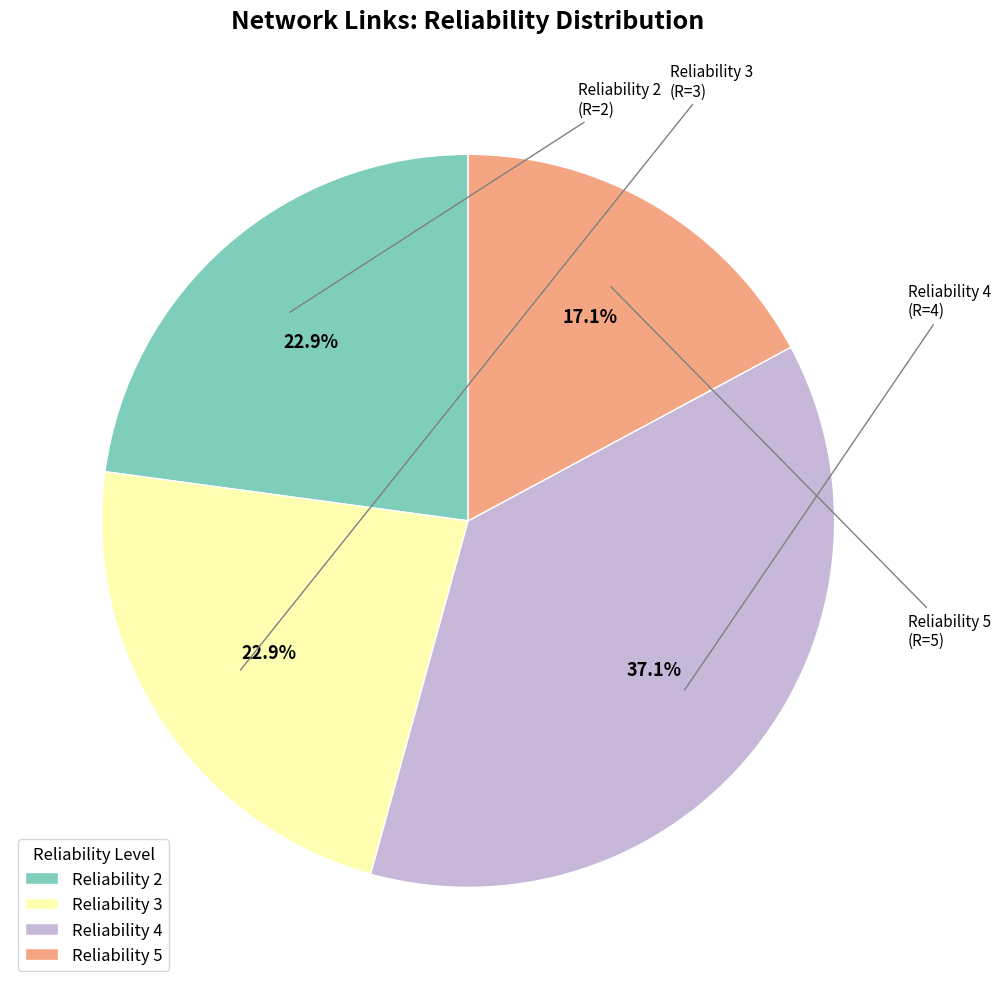

Which slice is the largest?

Reliability 4